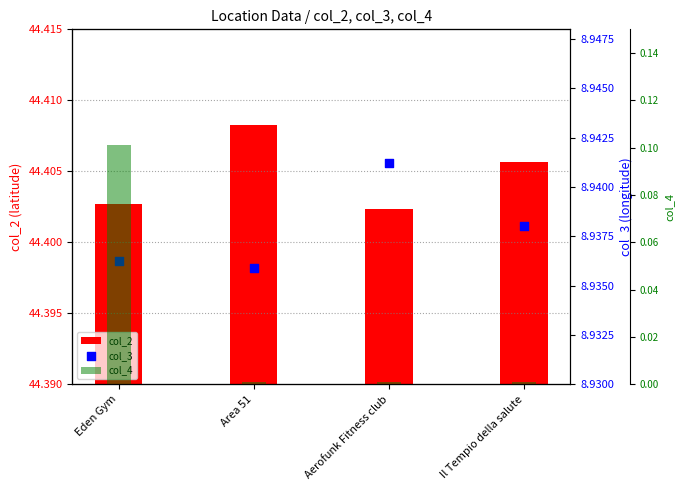

Which series has the widest spread of Y values?

col_4